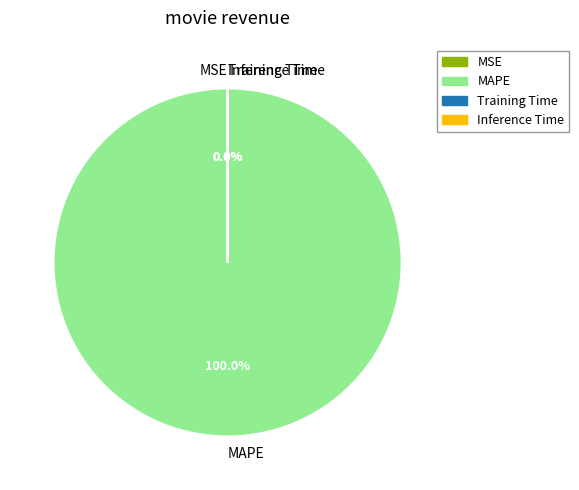

What percentage is the MAPE slice, to the nearest percent?

100%